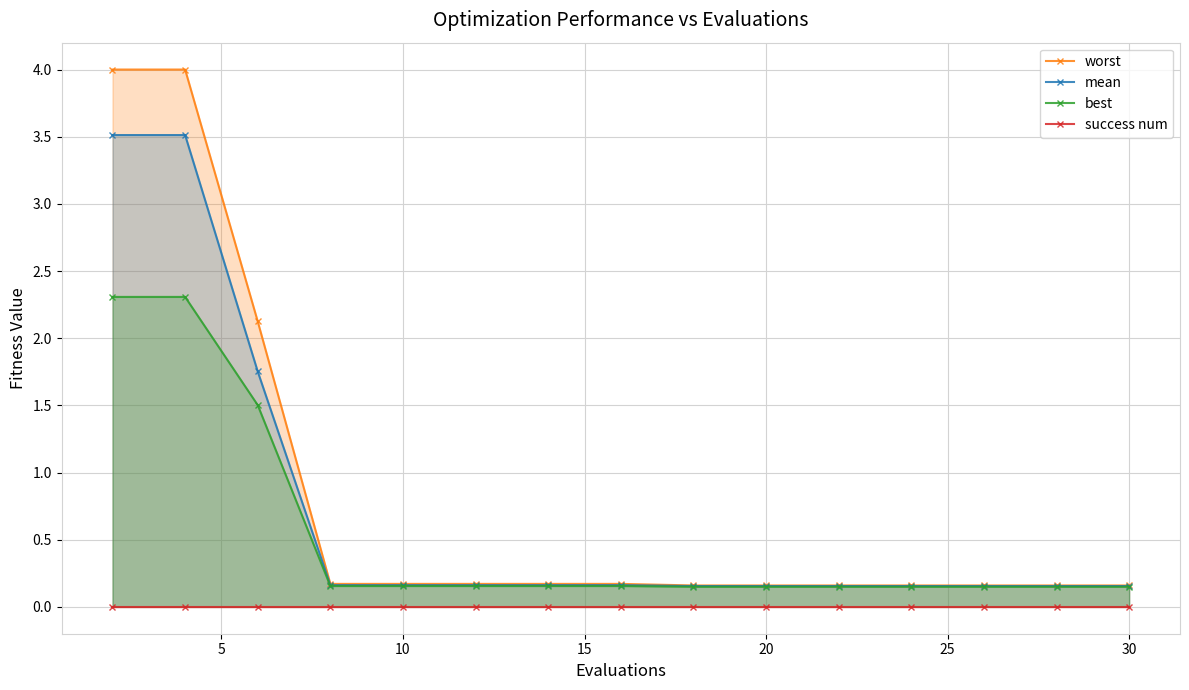

True or false: worst and best intersect in this chart.

False